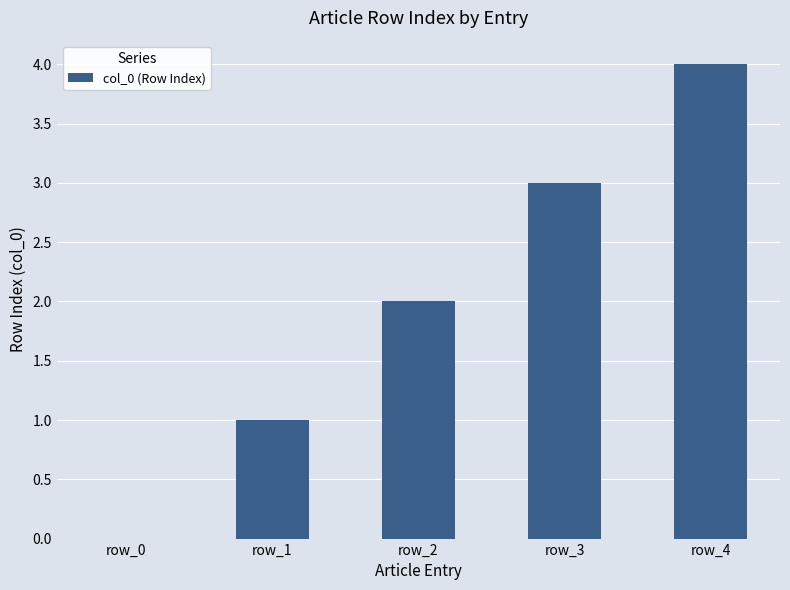

What is the maximum value shown in the chart?

4